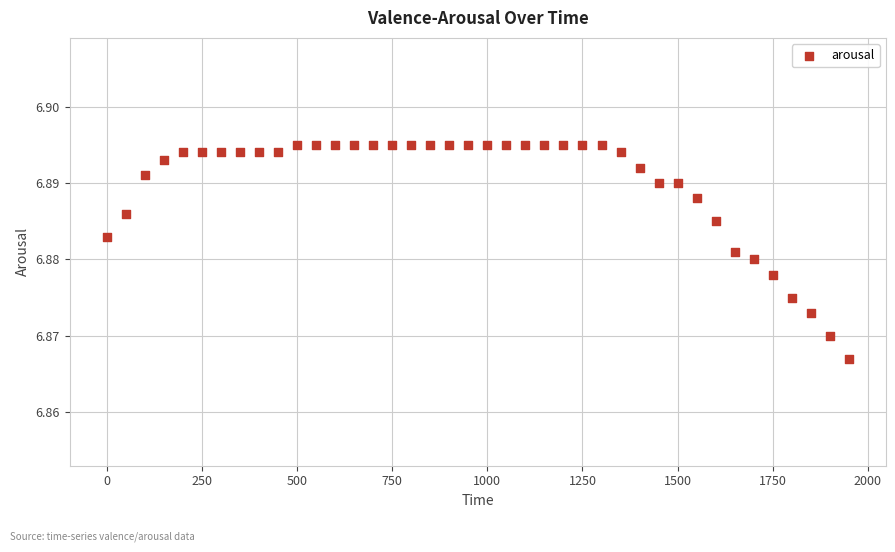

What is the range of X values (max minus min)?

1950.0